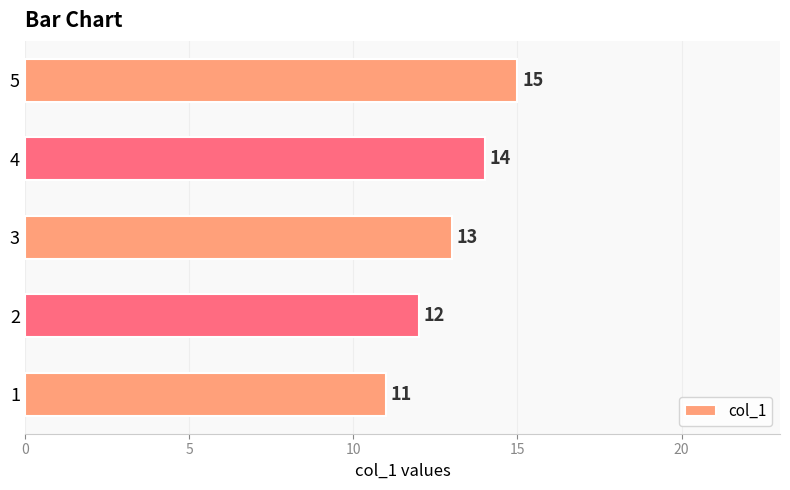

What is the sum of the values at 3 and 1?

24